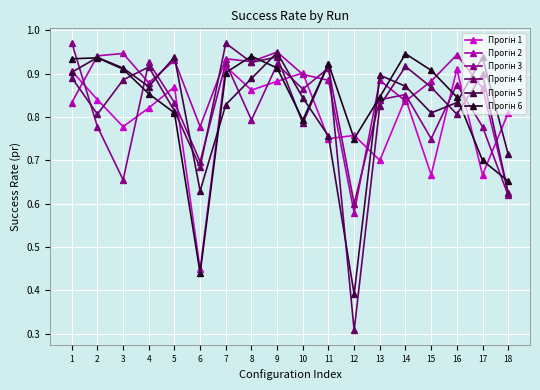

At which category does the chart reach its minimum across all series?

12